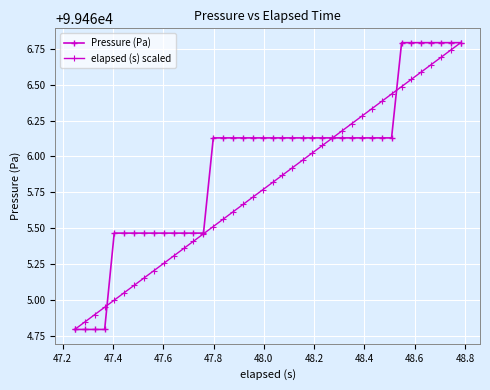

Is this an area chart (filled region under the line)?

No